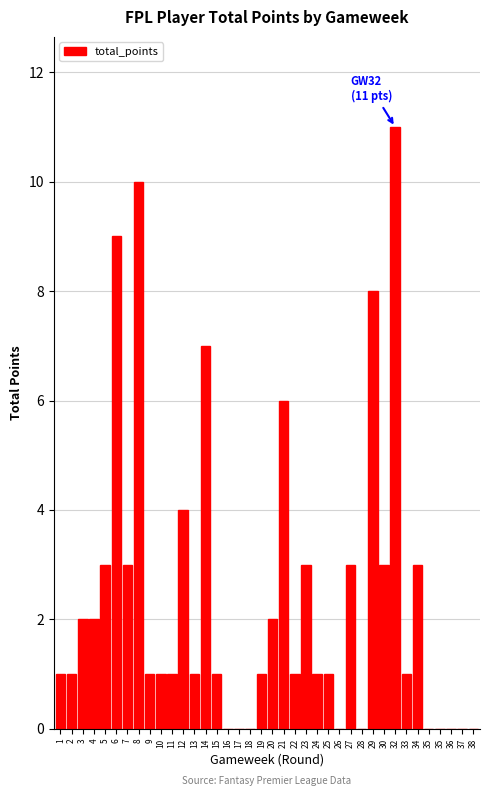

Reading right to left, transcribe all the data shown in this chart.

0	0	0	0	0	3	1	11	3	8	0	3	0	1	1	3	1	6	2	1	0	0	0	1	7	1	4	1	1	1	10	3	9	3	2	2	1	1